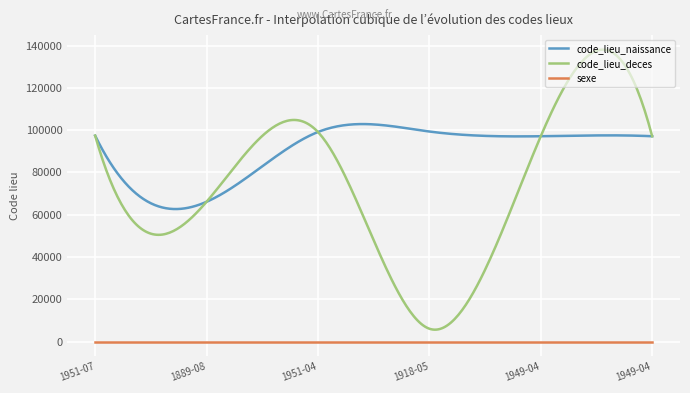

What is the maximum value shown in the chart?

138037.6